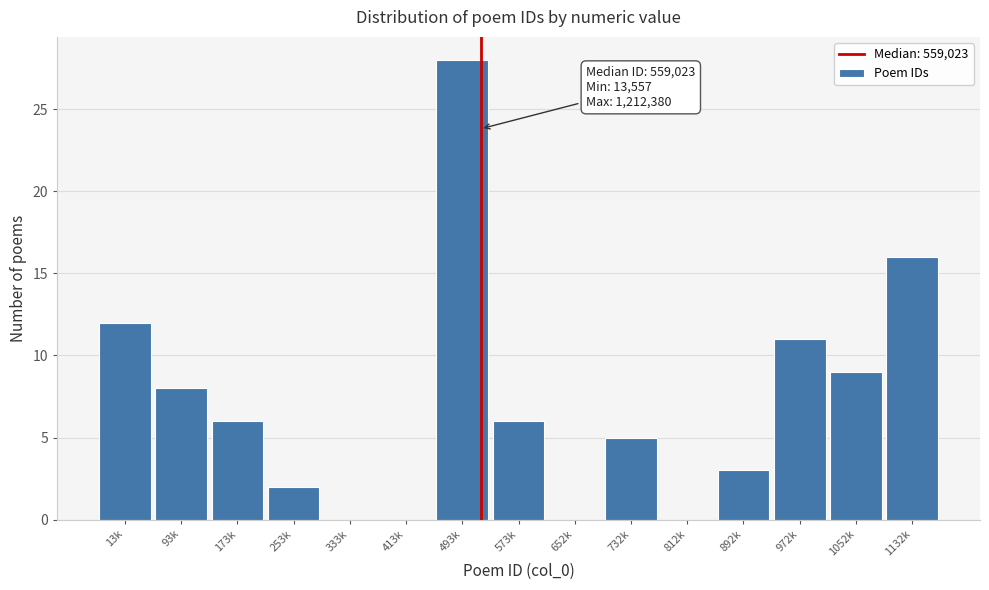

Reading left to right, extract all data points from this chart.

13k=12	93k=8	173k=6	253k=2	333k=0	413k=0	493k=28	573k=6	652k=0	732k=5	812k=0	892k=3	972k=11	1052k=9	1132k=16